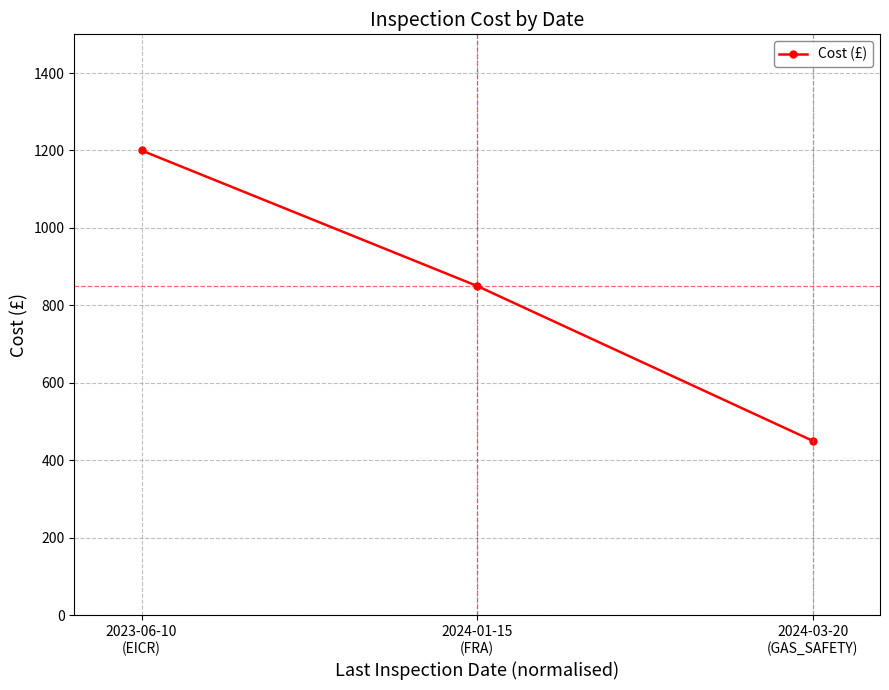

What is the difference between the maximum and second lowest values?

350